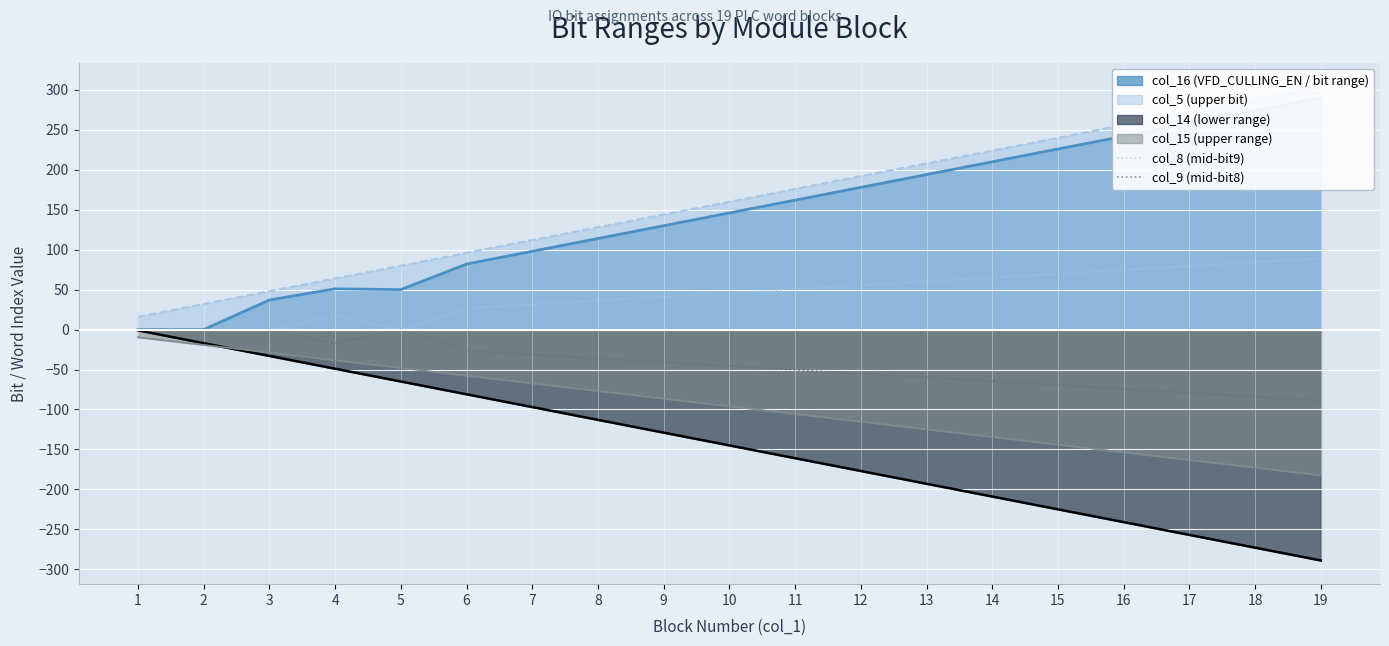

The col_9 (mid-bit8) series shows -88.8 at 19. True or false?

True